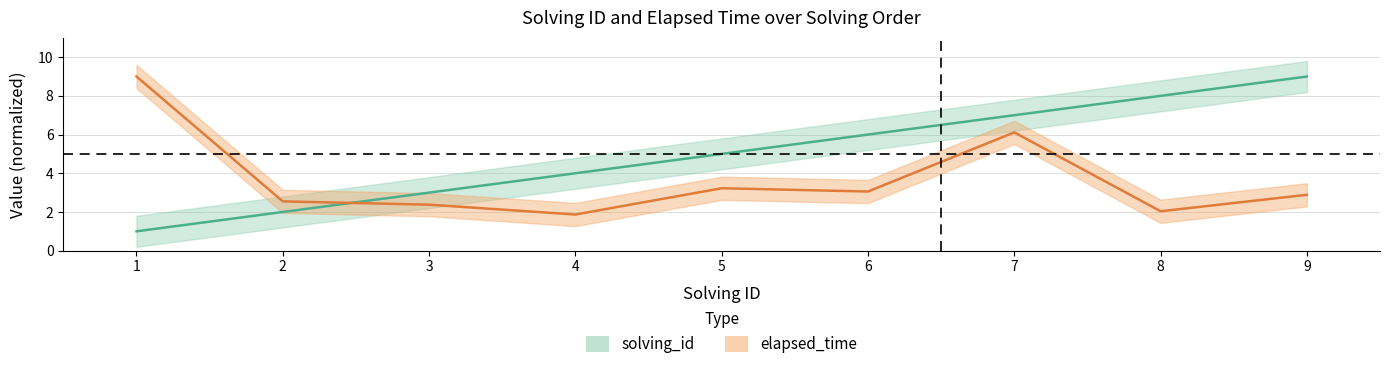

Reading left to right, what are all the values shown in this chart?

solving_id: 1.0	2.0	3.0	4.0	5.0	6.0	7.0	8.0	9.0
elapsed_time: 9.0	2.5	2.4	1.9	3.2	3.1	6.1	2.0	2.9